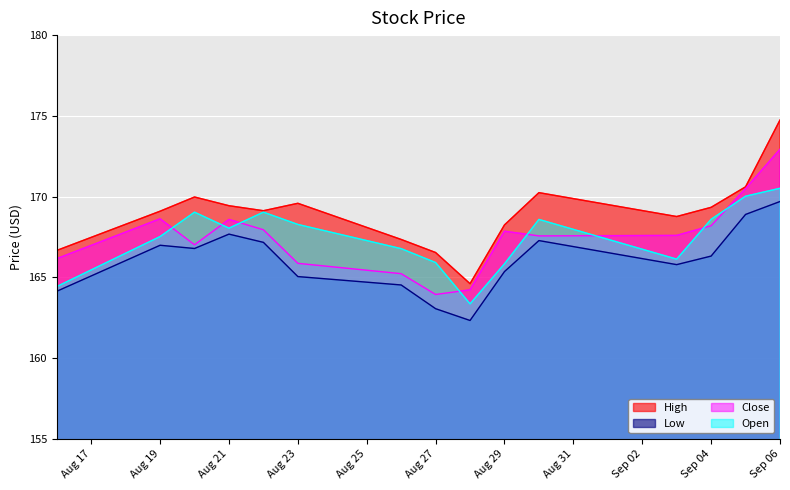

True or false: High has a value of 170.6 at 2019-09-05.

True